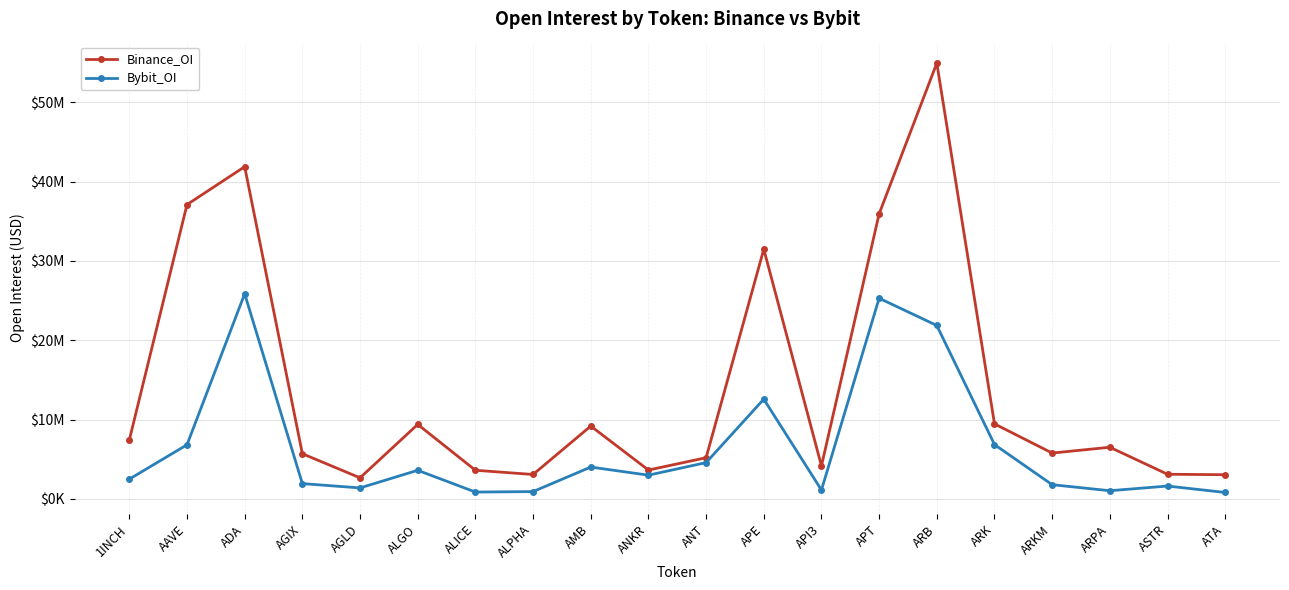

True or false: Binance_OI and Bybit_OI cross at least once.

False